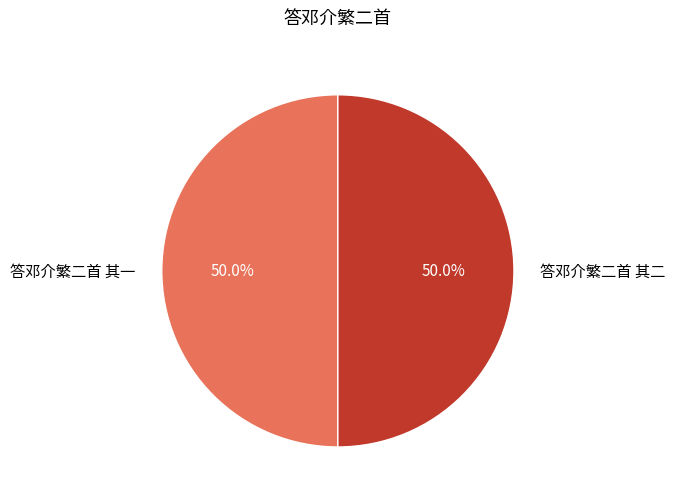

What percentage is NOT represented by 答邓介繁二首 其一?

50.0%